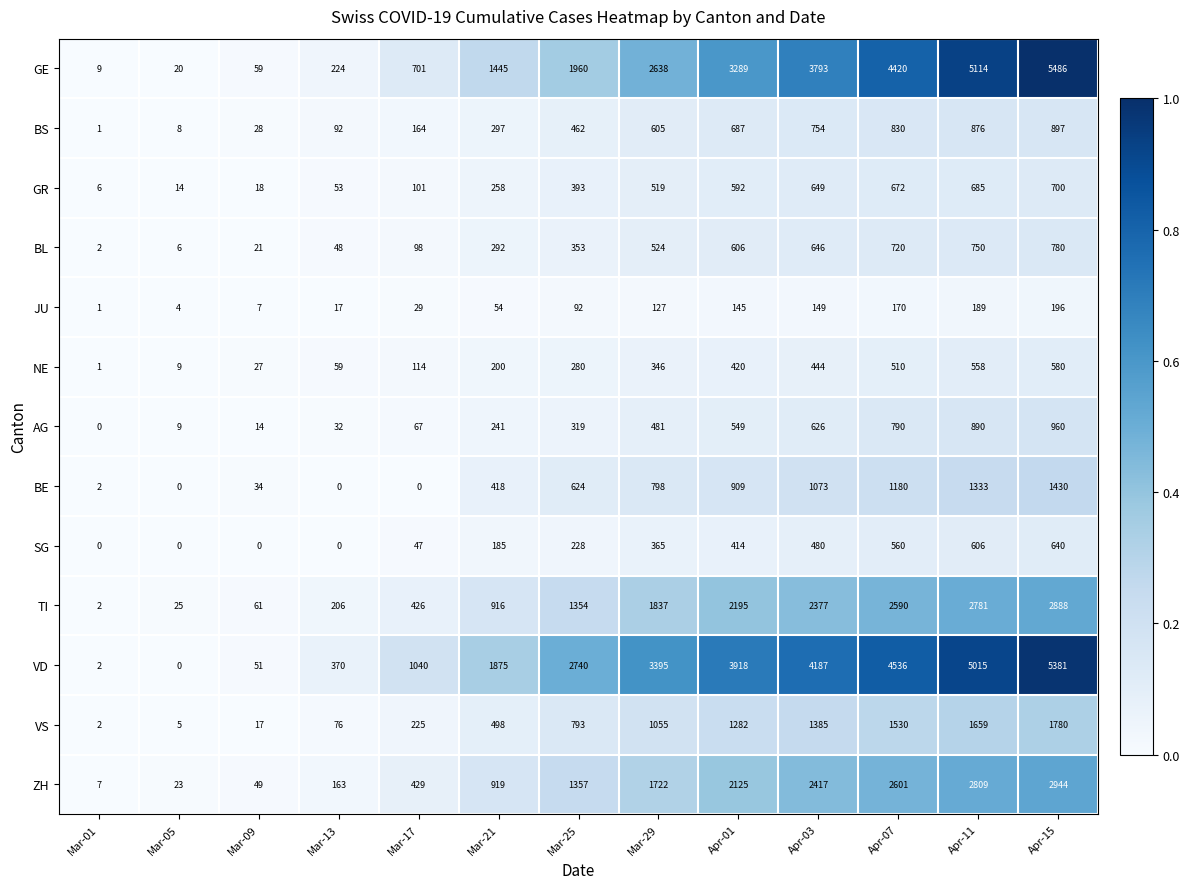

Which category has the lowest value in the VS series?

Mar-01